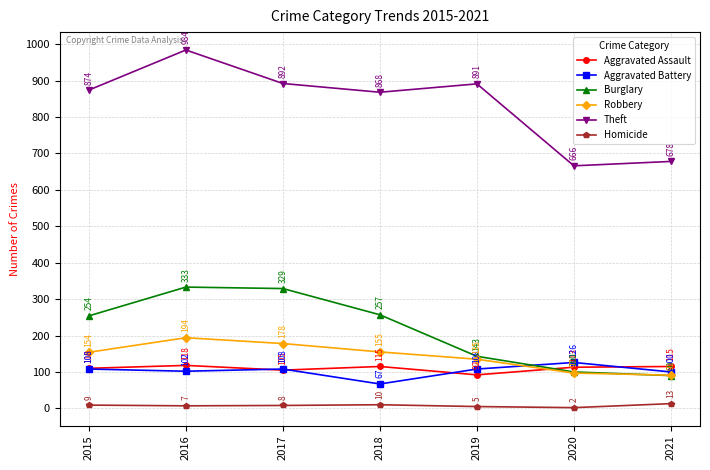

Between 2018 and 2021, which series saw the biggest shift?

Theft